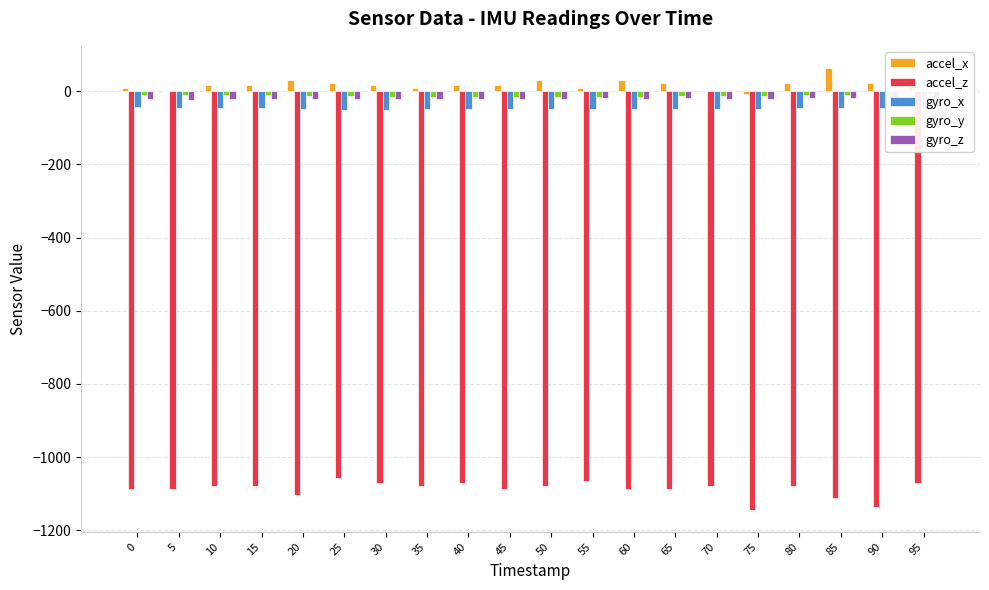

Reading right to left, list all the values displayed in this chart.

accel_x: 95=24	90=24	85=64	80=24	75=-8	70=0	65=24	60=32	55=8	50=32	45=16	40=16	35=8	30=16	25=24	20=32	15=16	10=16	5=0	0=8
accel_z: 95=-1072	90=-1136	85=-1112	80=-1080	75=-1144	70=-1080	65=-1088	60=-1088	55=-1064	50=-1080	45=-1088	40=-1072	35=-1080	30=-1072	25=-1056	20=-1104	15=-1080	10=-1080	5=-1088	0=-1088
gyro_x: 95=-45	90=-45	85=-46	80=-45	75=-47	70=-48	65=-48	60=-47	55=-48	50=-49	45=-48	40=-48	35=-48	30=-50	25=-50	20=-48	15=-46	10=-45	5=-46	0=-44
gyro_y: 95=-6	90=-9	85=-10	80=-11	75=-13	70=-14	65=-14	60=-15	55=-15	50=-16	45=-16	40=-16	35=-15	30=-15	25=-14	20=-13	15=-11	10=-11	5=-10	0=-11
gyro_z: 95=-17	90=-17	85=-17	80=-19	75=-20	70=-20	65=-19	60=-20	55=-19	50=-20	45=-21	40=-21	35=-21	30=-20	25=-20	20=-21	15=-22	10=-22	5=-23	0=-22